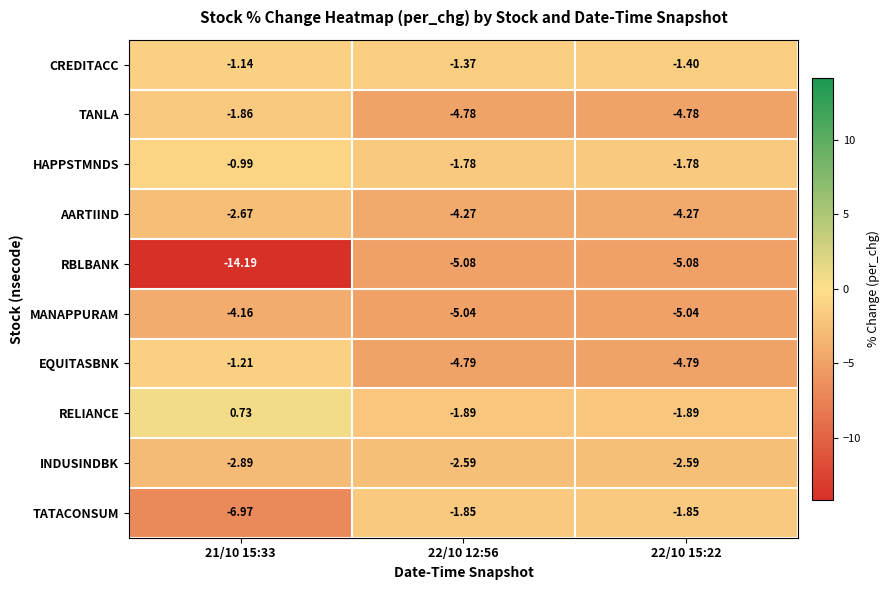

Is the value of TANLA at 22/10 15:22 greater than the value of RBLBANK at 22/10 15:22?

Yes